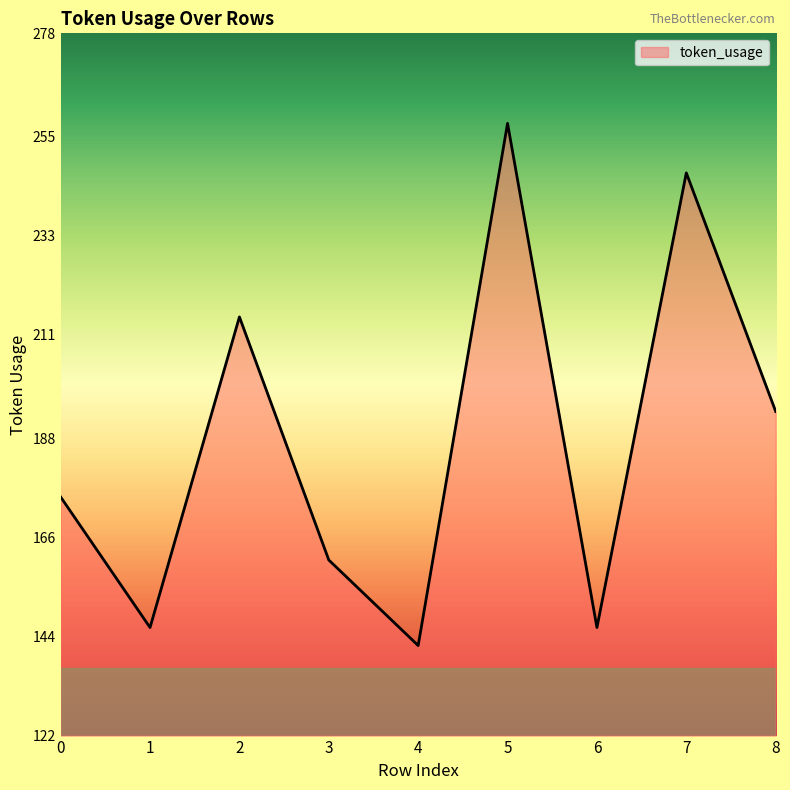

Reading right to left, what are all the values shown in this chart?

8=194	7=247	6=146	5=258	4=142	3=161	2=215	1=146	0=175